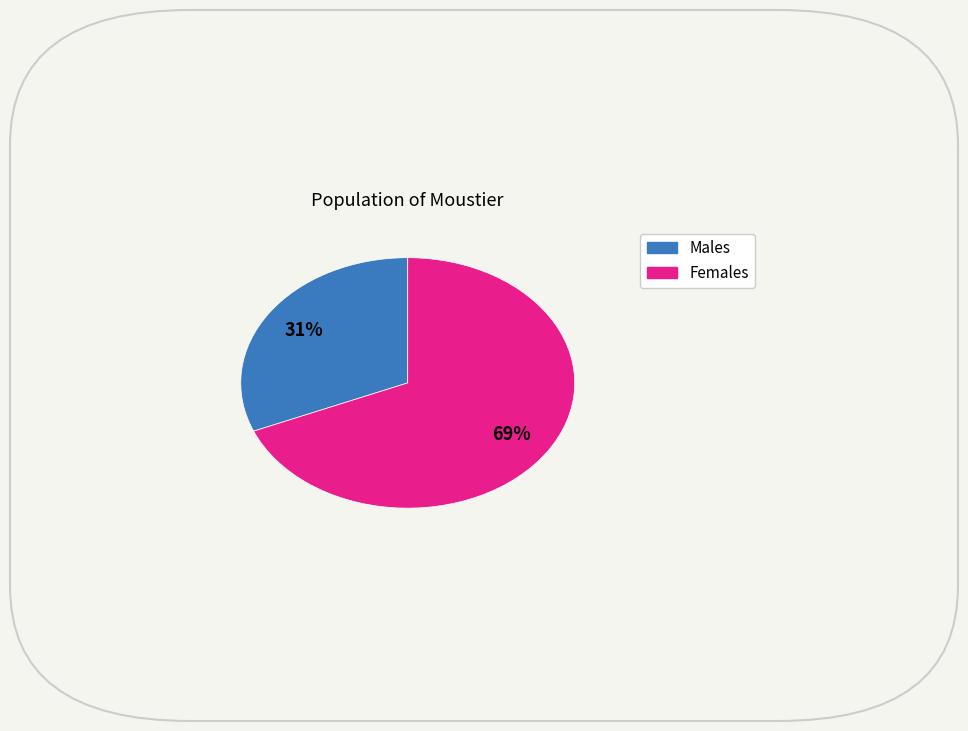

Is there a majority slice in this chart?

Yes